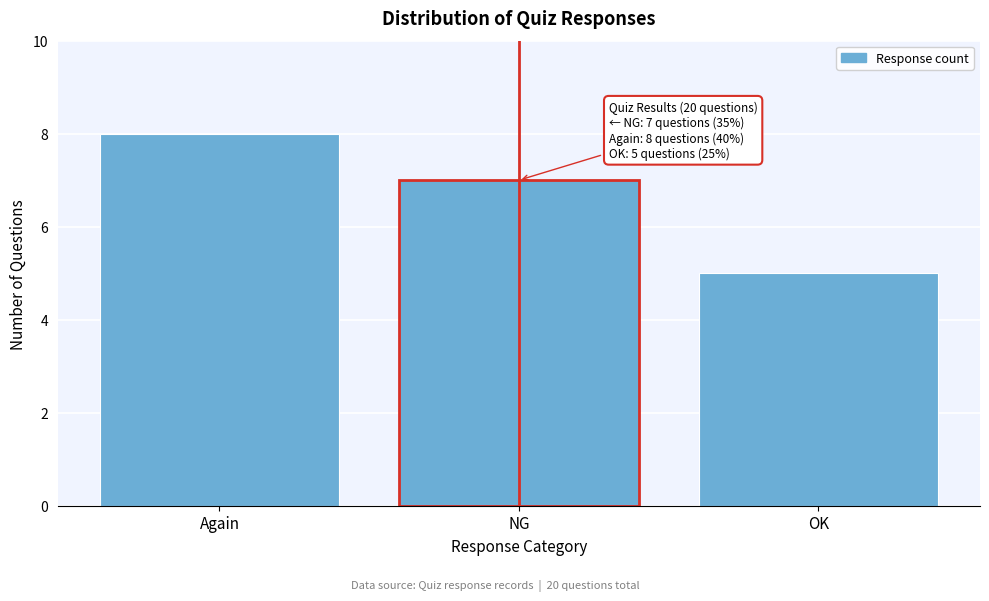

Reading right to left, list all the values displayed in this chart.

OK=5	NG=7	Again=8